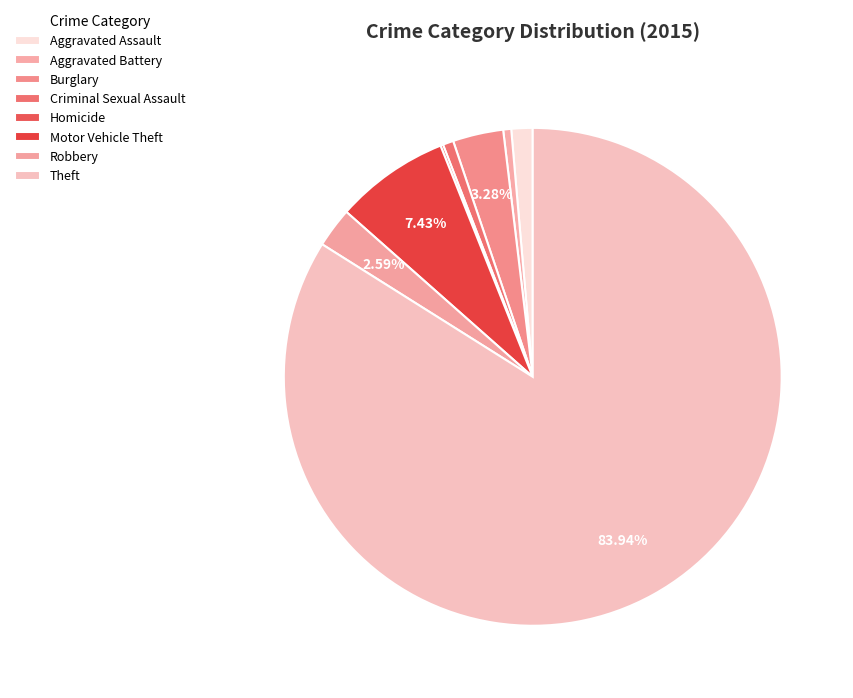

Is it true that Robbery is 3% of the pie?

True